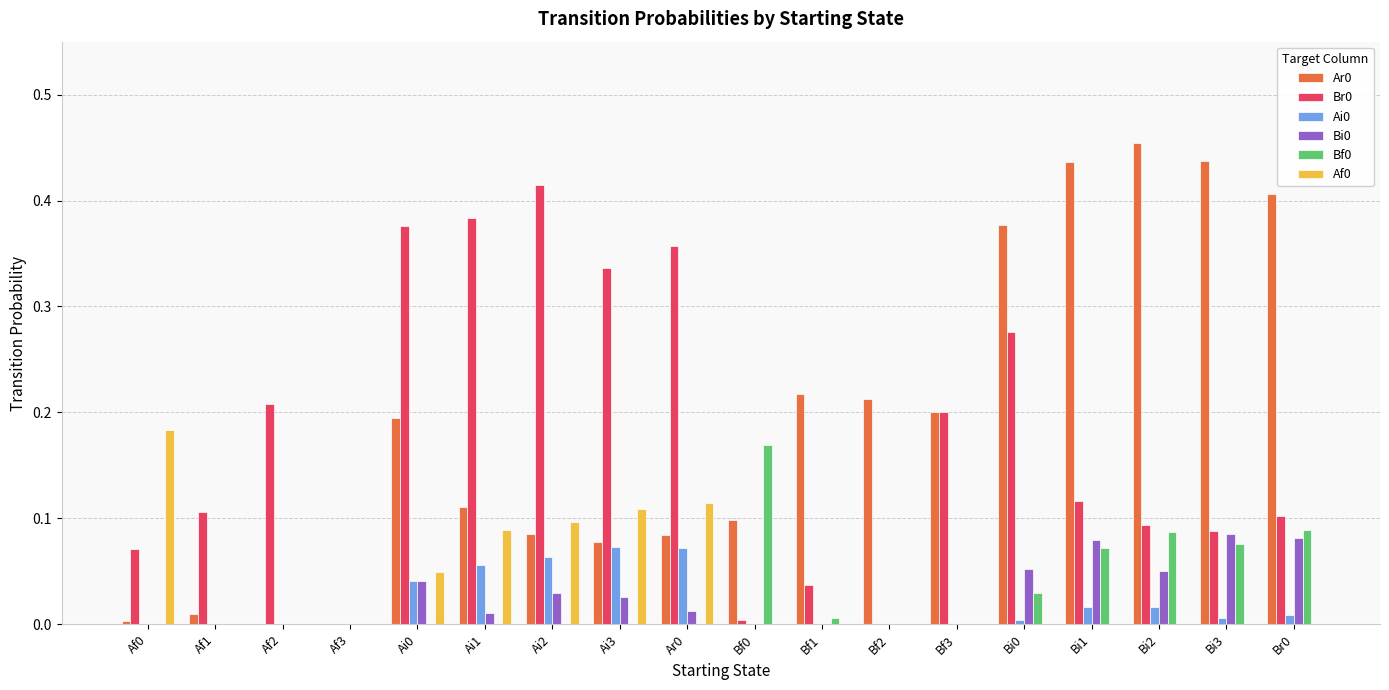

Count the number of categories in the chart.

18